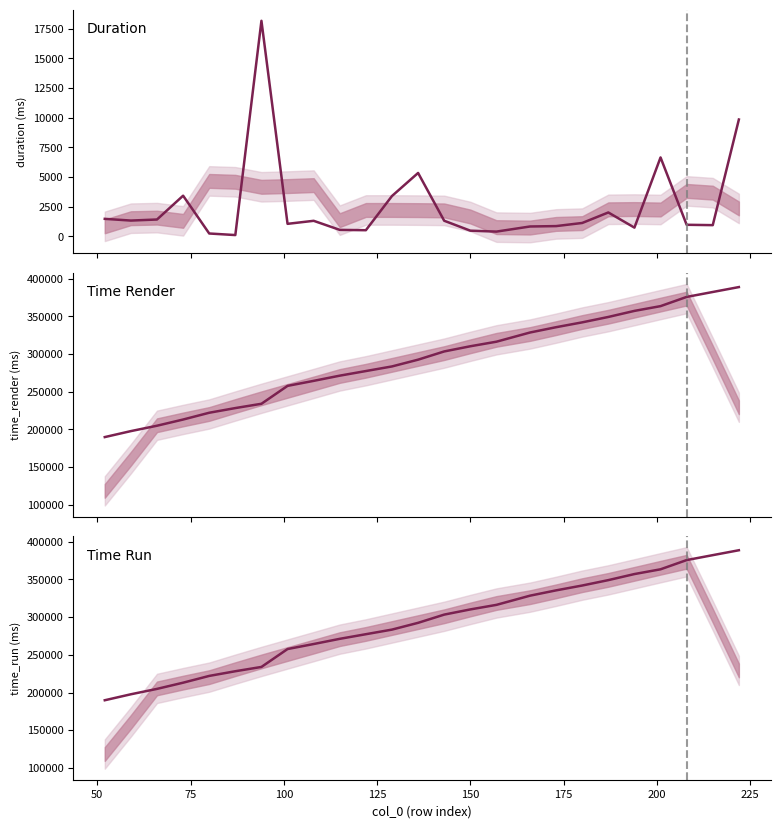

What is the value of the duration point at the 5th from the left?

242.2